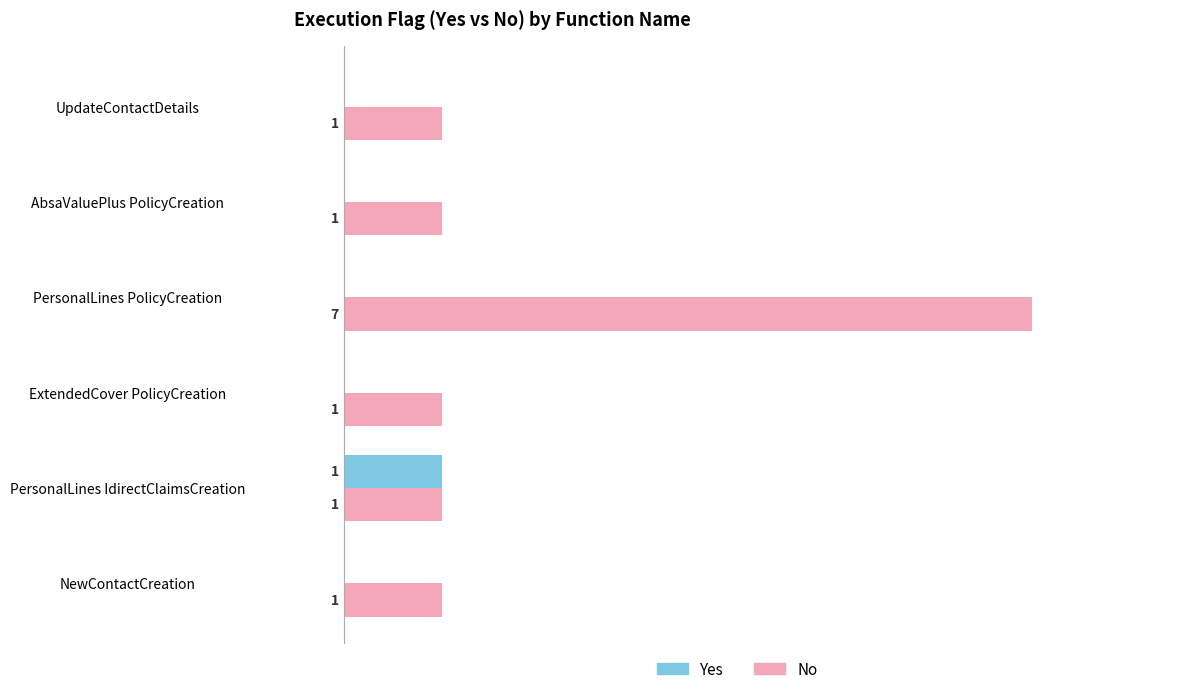

Which series has the largest total across all categories?

No